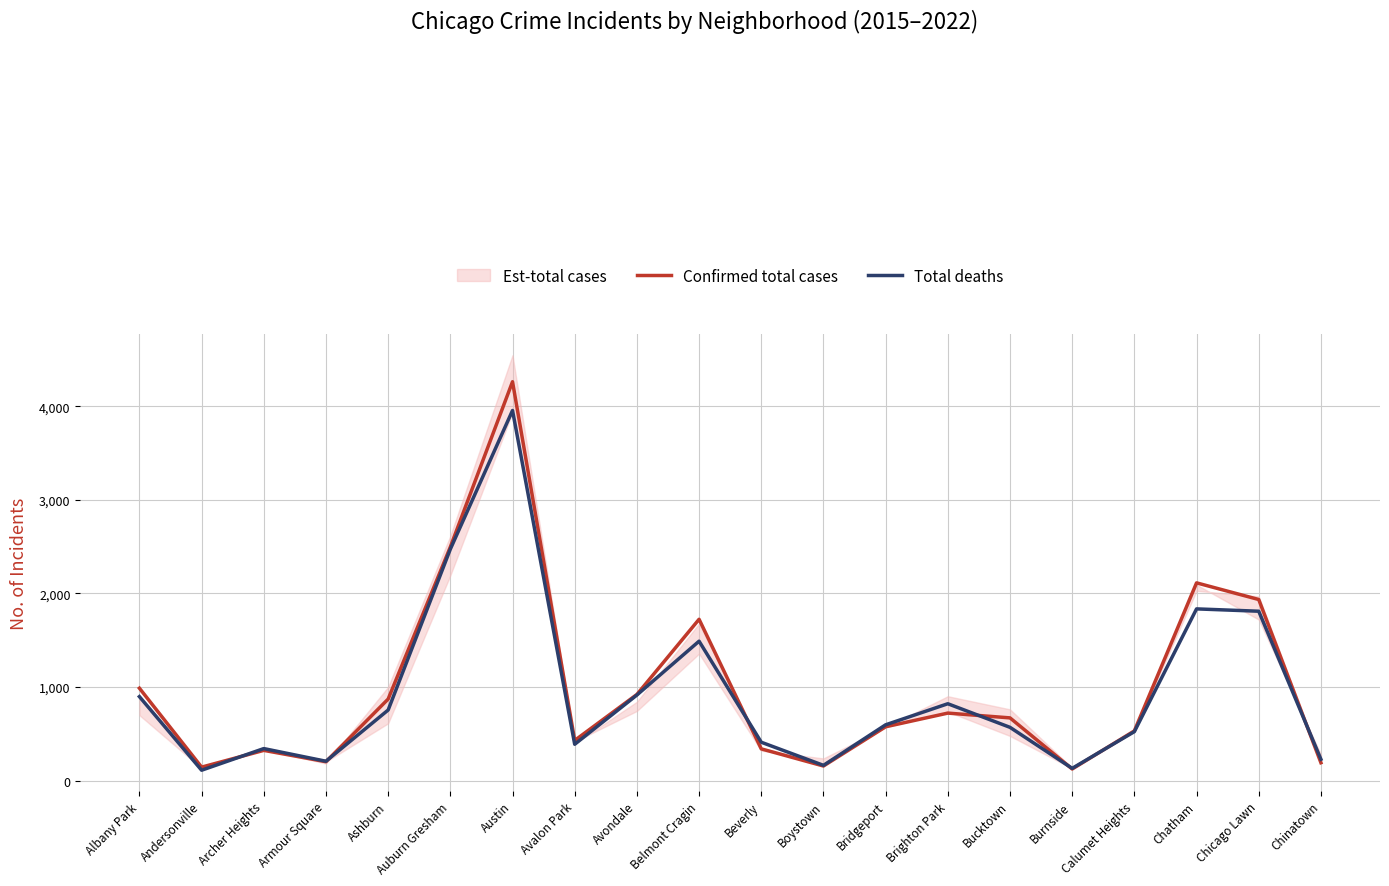

What position from the right is Chatham?

3